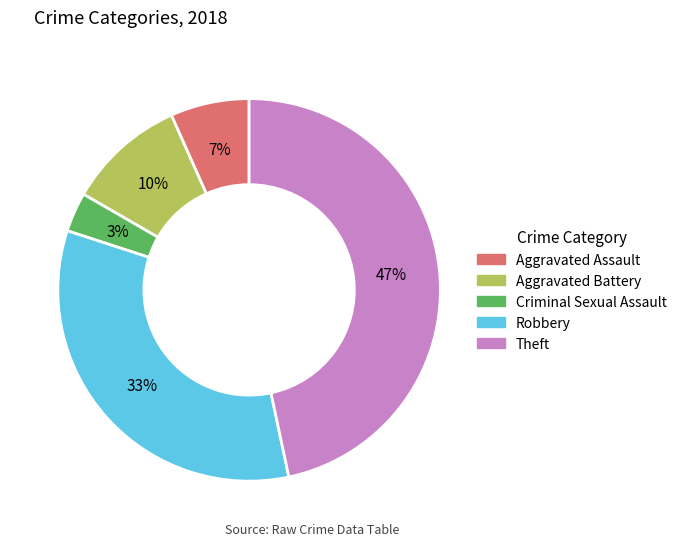

Count the number of slices in the pie.

5